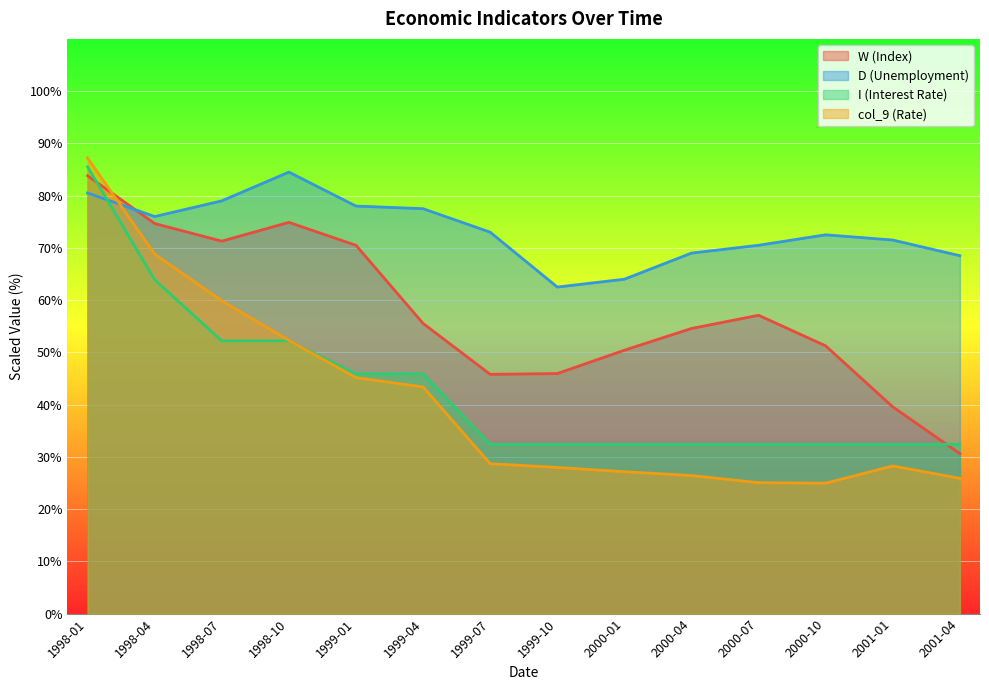

Between 2000-10 and 2001-04, which series saw the biggest shift?

W (Index)